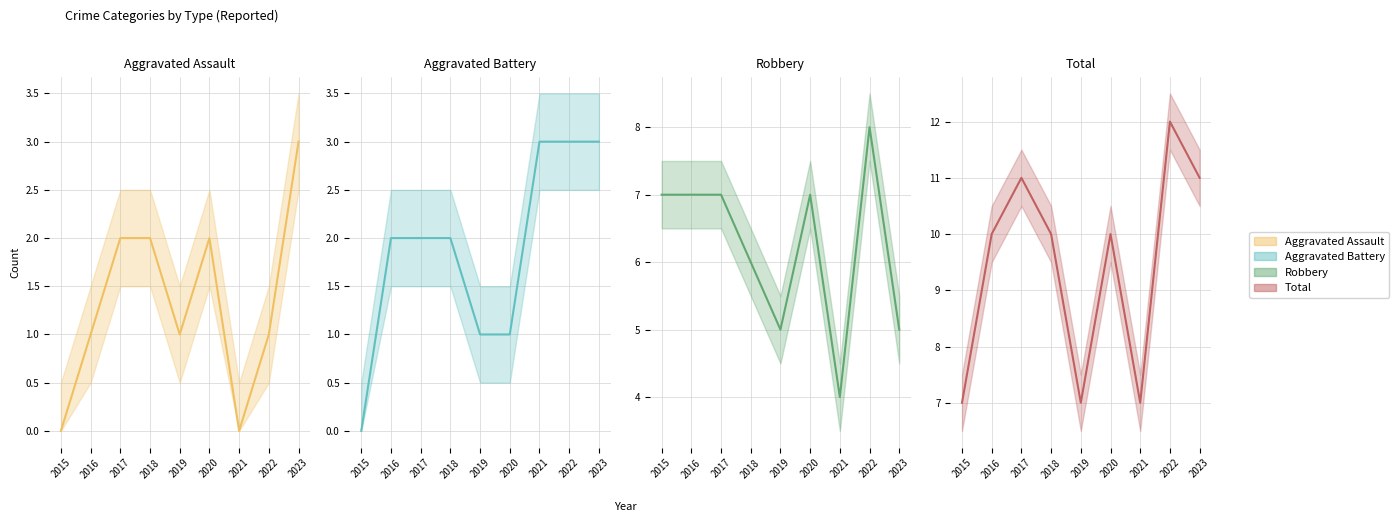

True or false: Robbery and Aggravated Battery cross at least once.

False